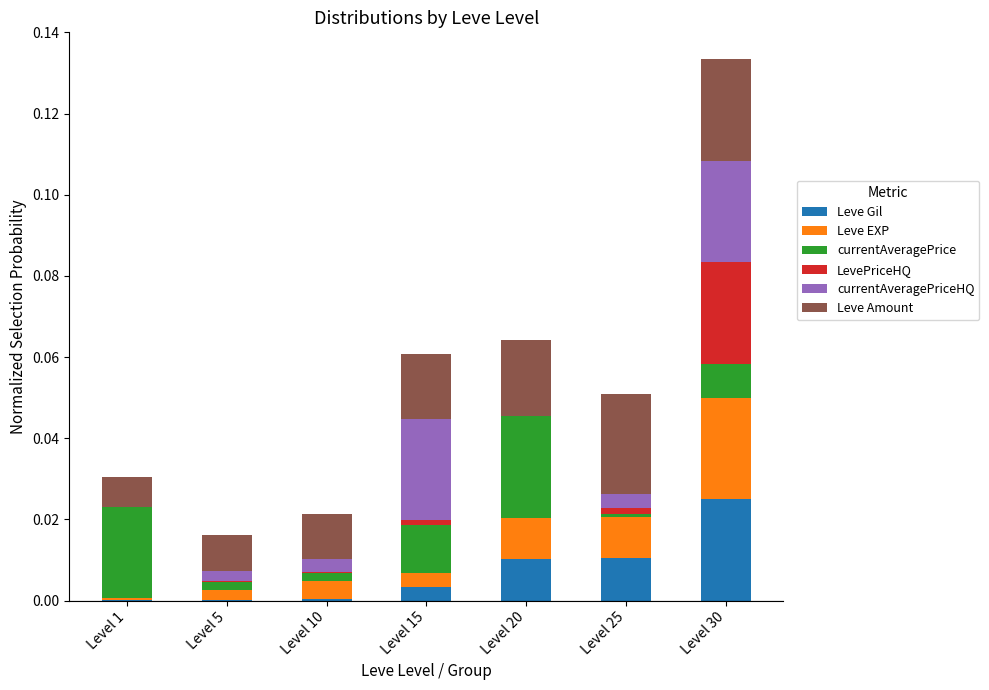

The Leve Gil series shows 0.0 at Level 20. True or false?

True